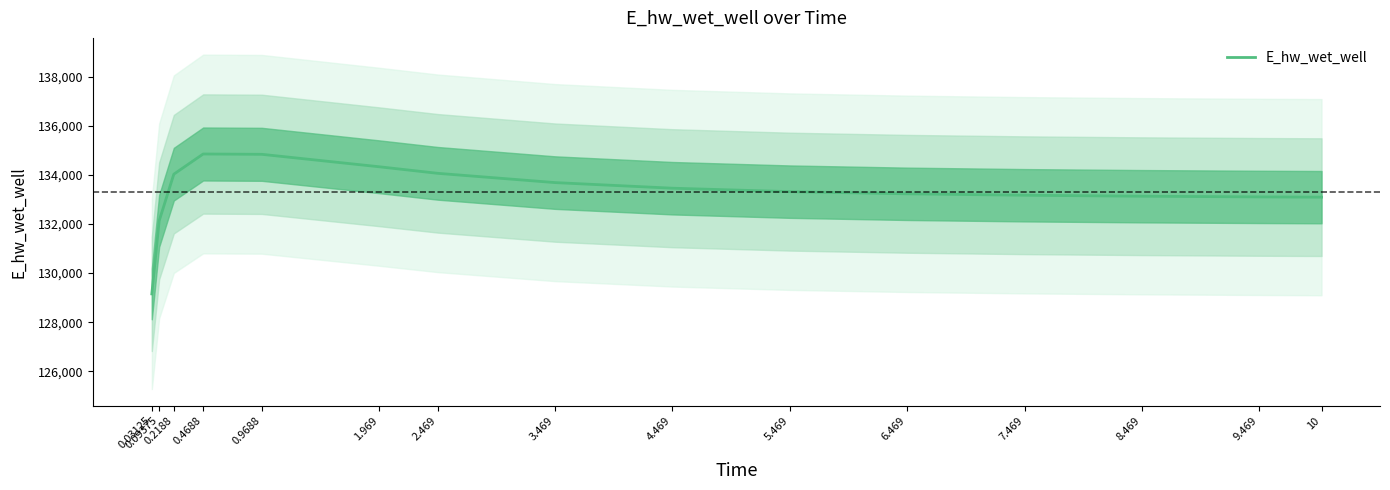

Is it true that the value at 6.469 is 133225.3?

True